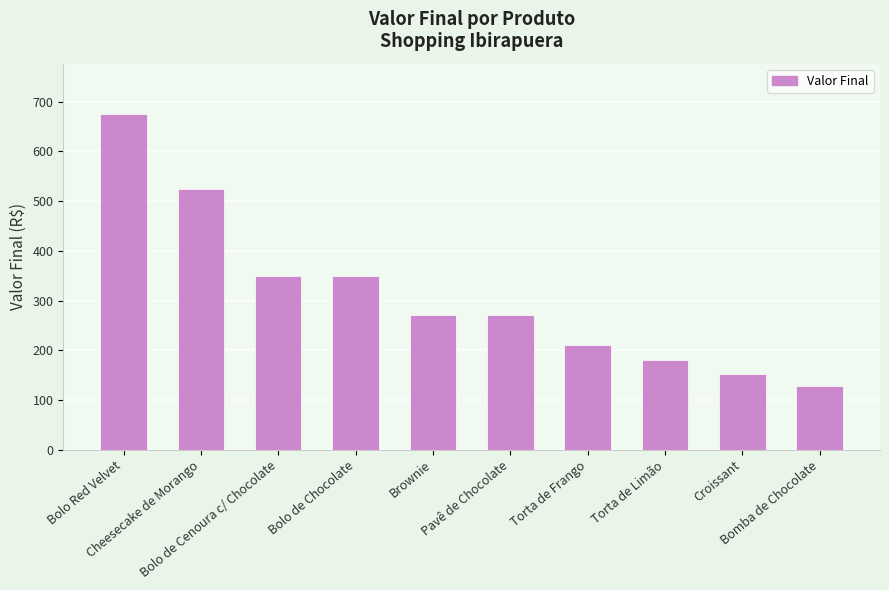

What is the value of the 6th bar from the left?

270.0